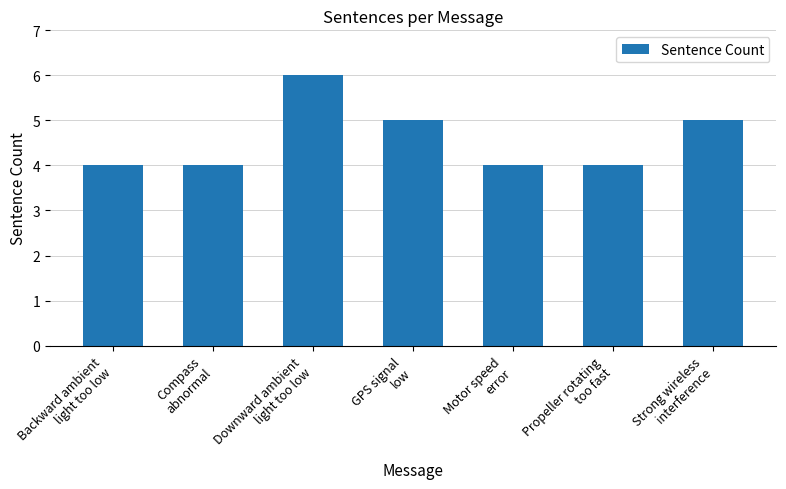

How many distinct data groups are displayed?

1